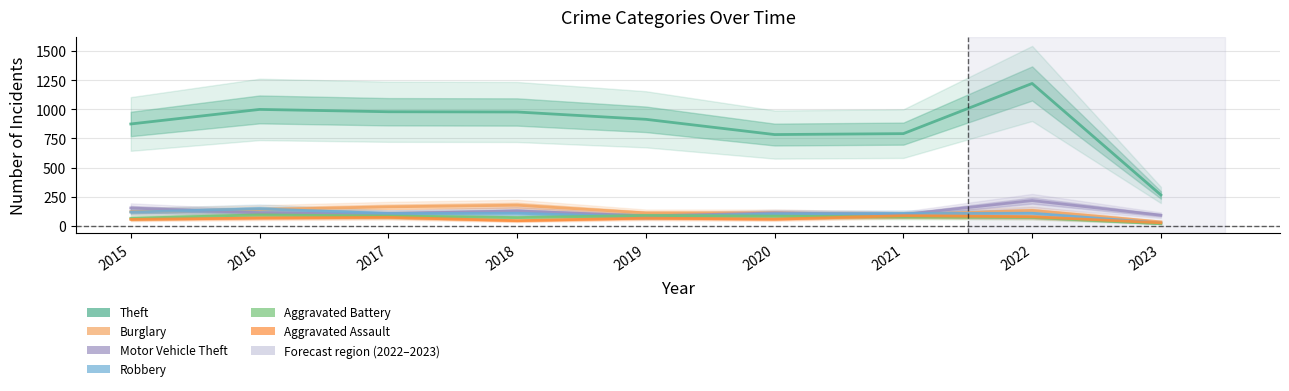

The Burglary series shows 95 at 2021. True or false?

True